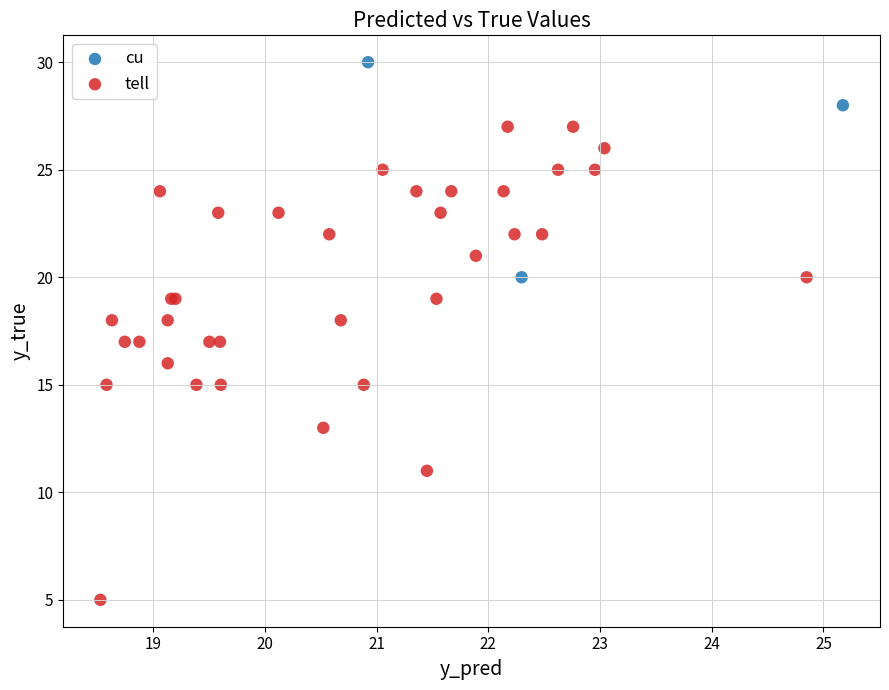

Which series has the widest spread of Y values?

tell